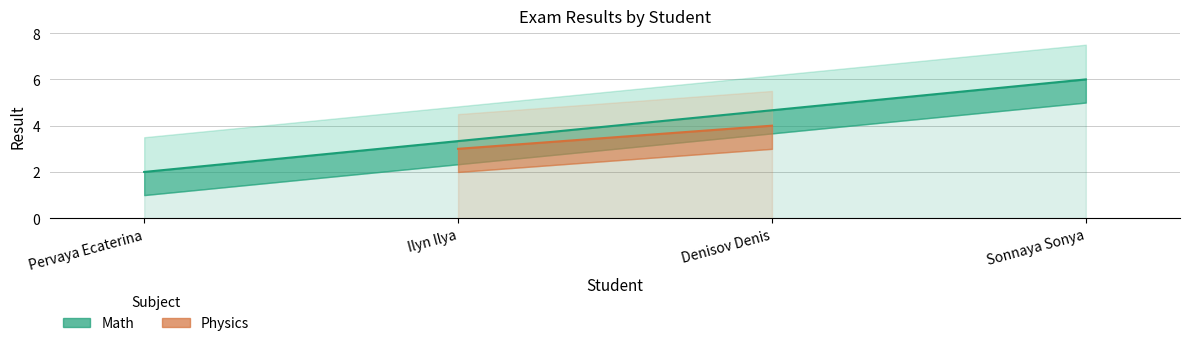

How many Math values are between 2 and 6?

2